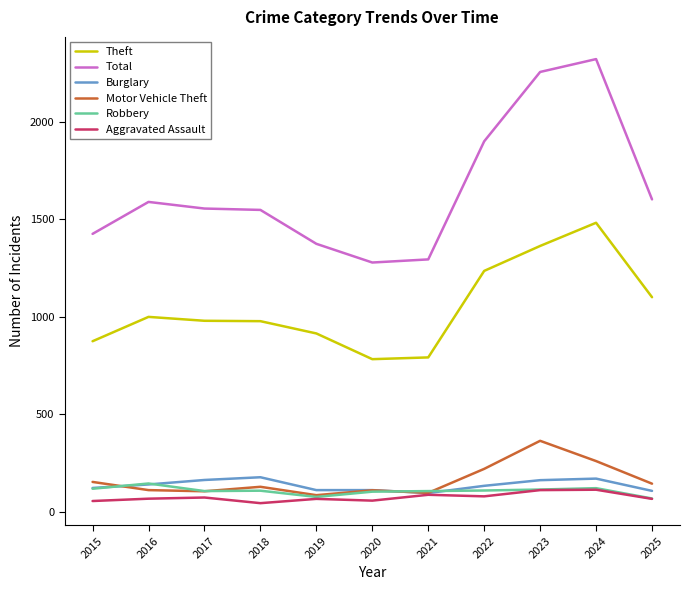

What is the sum of the Theft values at 2016 and 2020?

1781